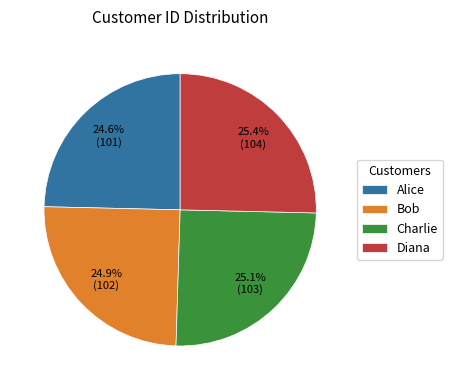

To the nearest percent, what is the combined percentage of Diana and Charlie?

50%